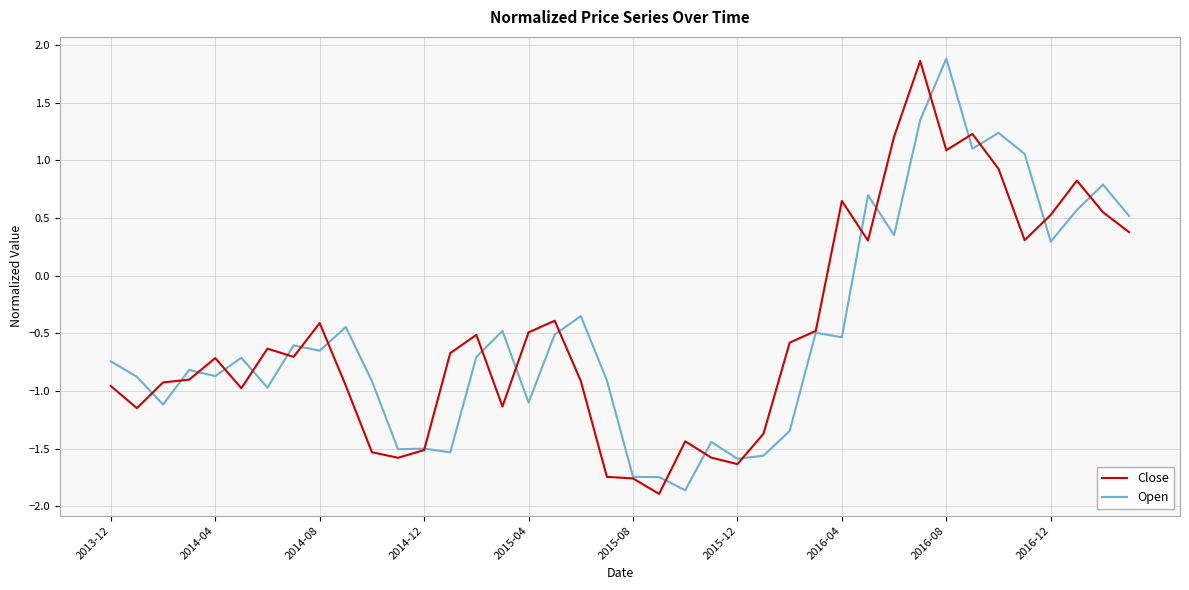

What is the minimum value shown in the chart?

-1.9